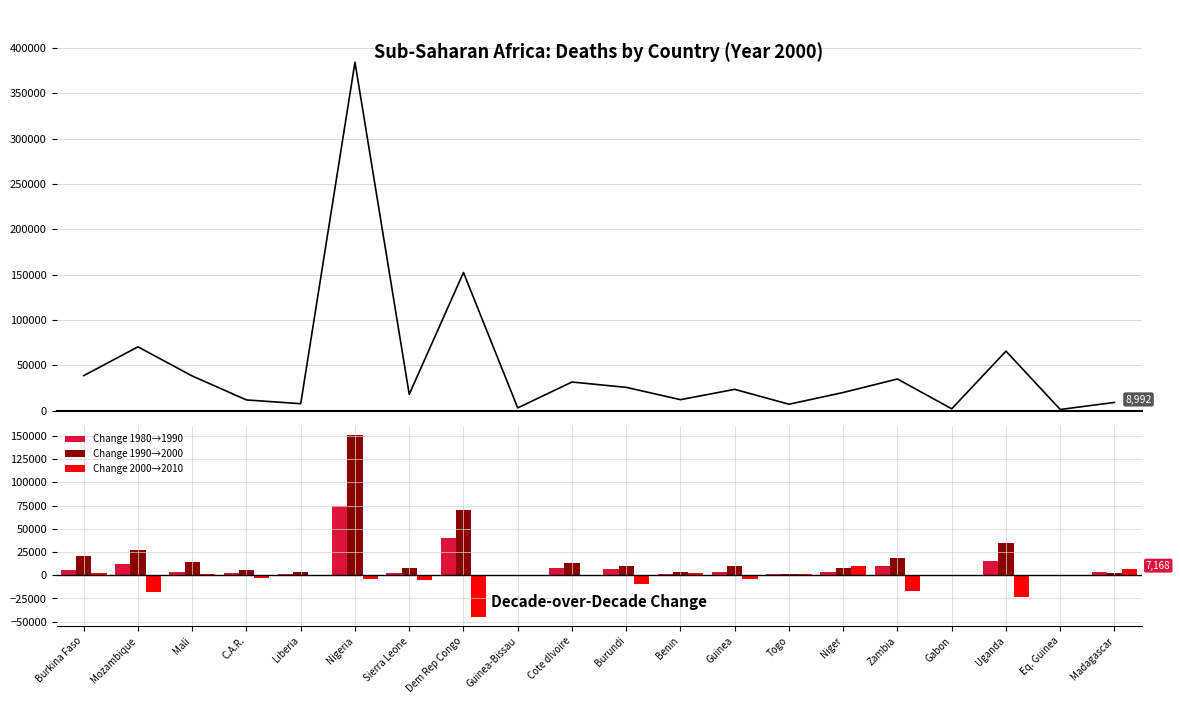

What is the spread (max minus min) of values at Togo?

5826